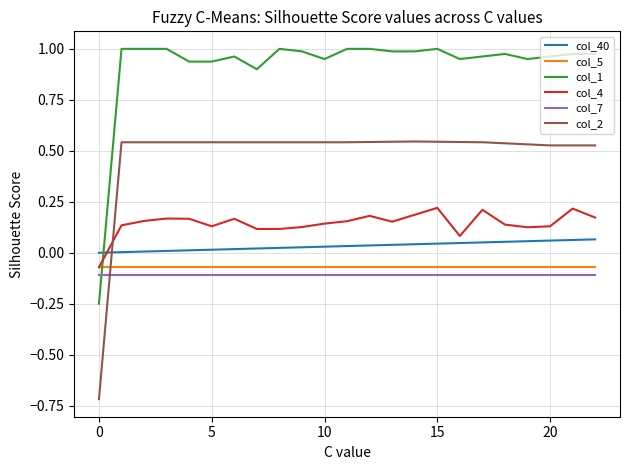

Which series has the widest spread of values?

col_2